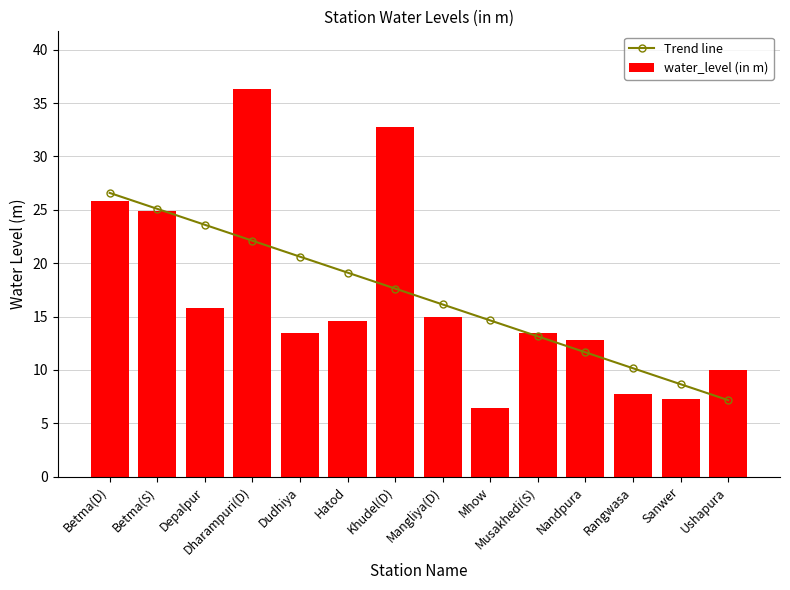

List the labels in order of Trend line value, largest first.

Betma(D), Betma(S), Depalpur, Dharampuri(D), Dudhiya, Hatod, Khudel(D), Mangliya(D), Mhow, Musakhedi(S), Nandpura, Rangwasa, Sanwer, Ushapura